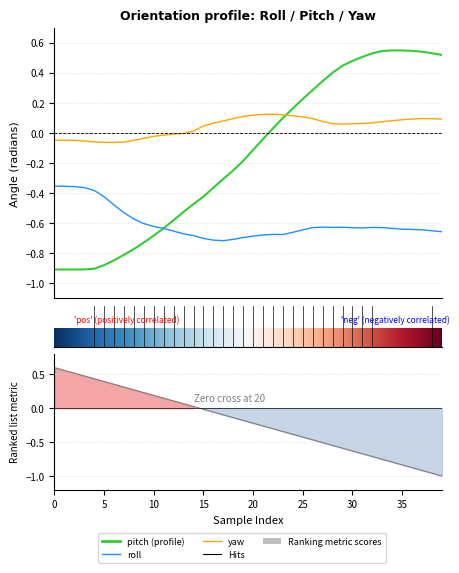

List the series in order of their peak value, lowest first.

roll, yaw, pitch